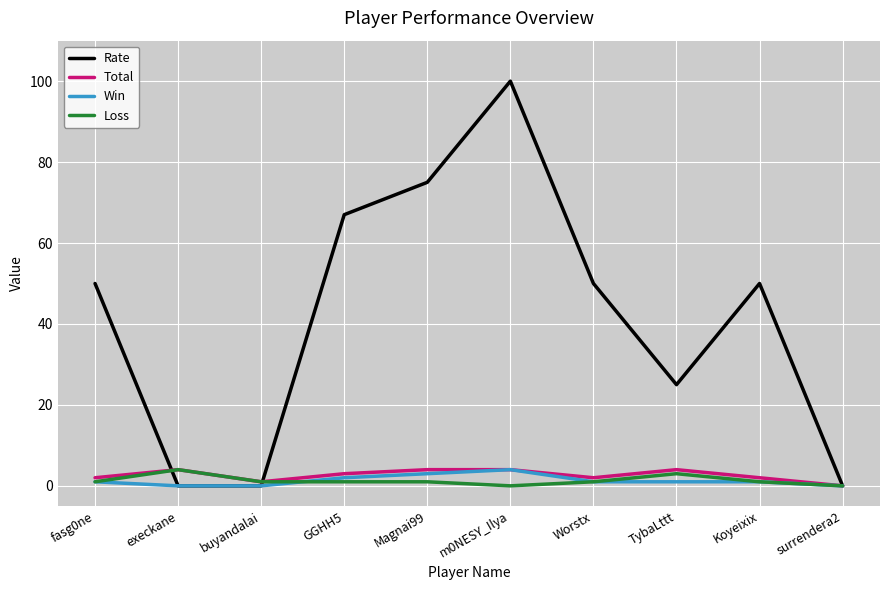

At which category is the sum across all series the highest?

m0NESY_Ilya